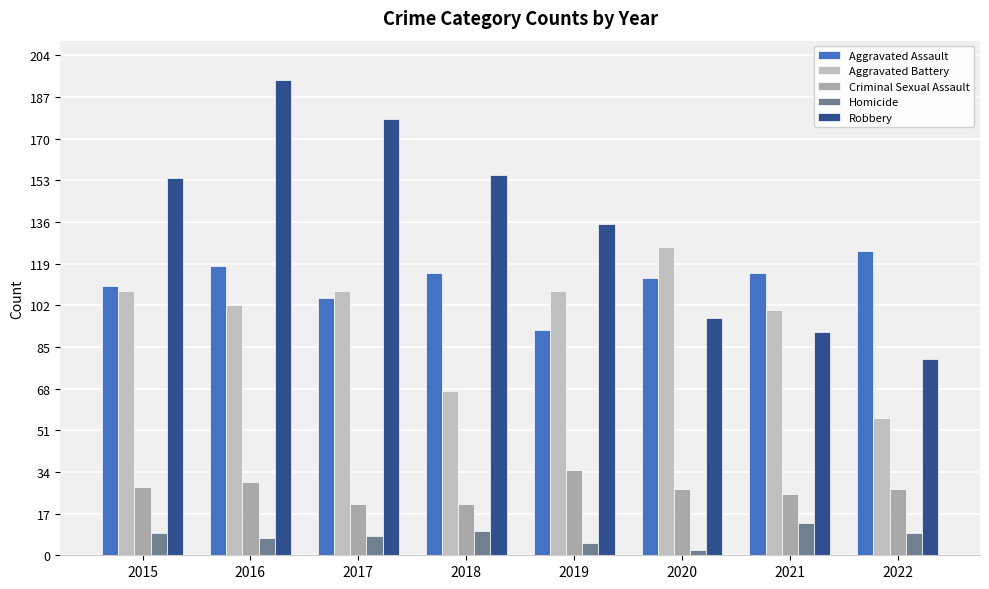

Does the chart contain any negative values?

No